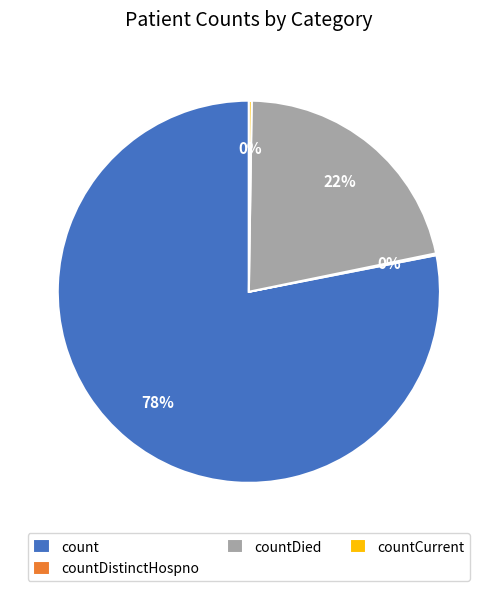

To the nearest percent, what is the difference between the largest and smallest slice percentages?

78%